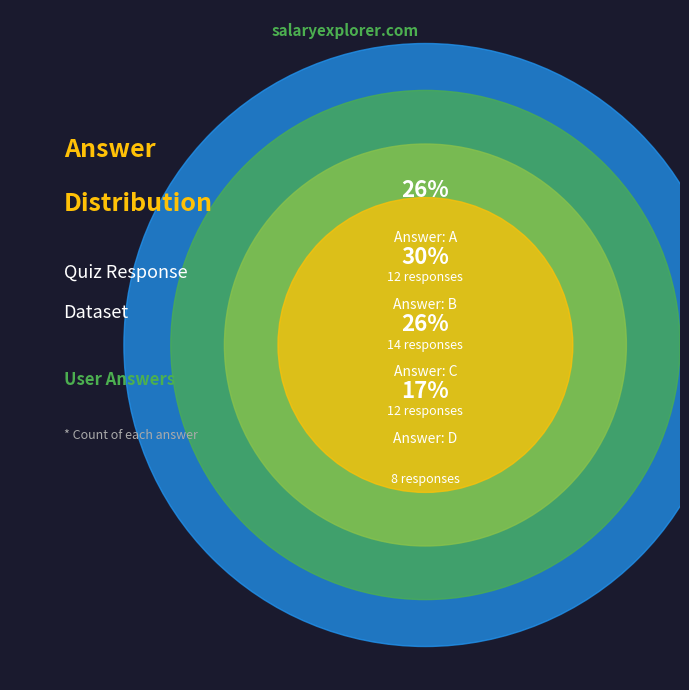

Which category has the biggest portion of the pie?

b